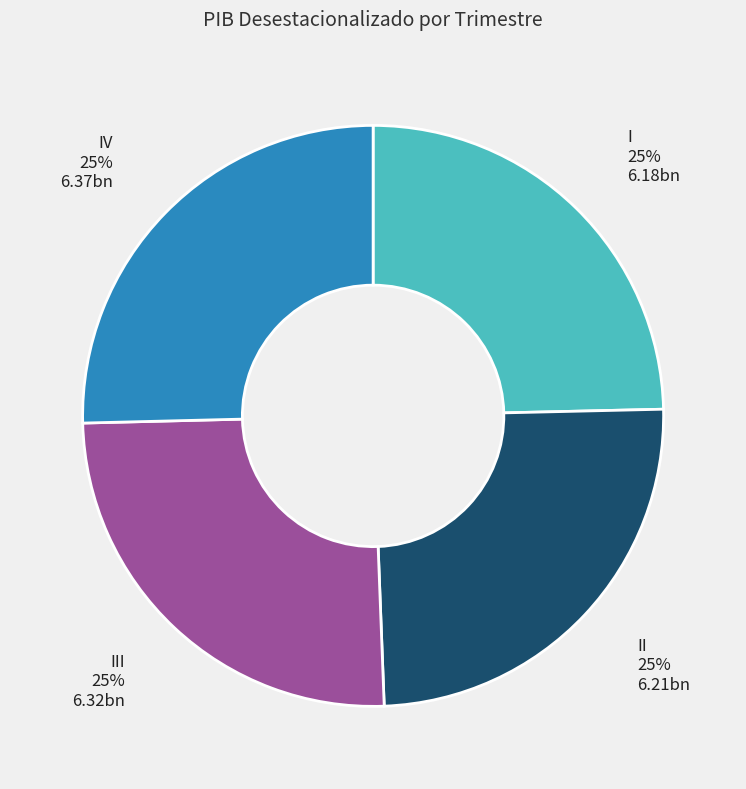

How many slices are in this pie chart?

4